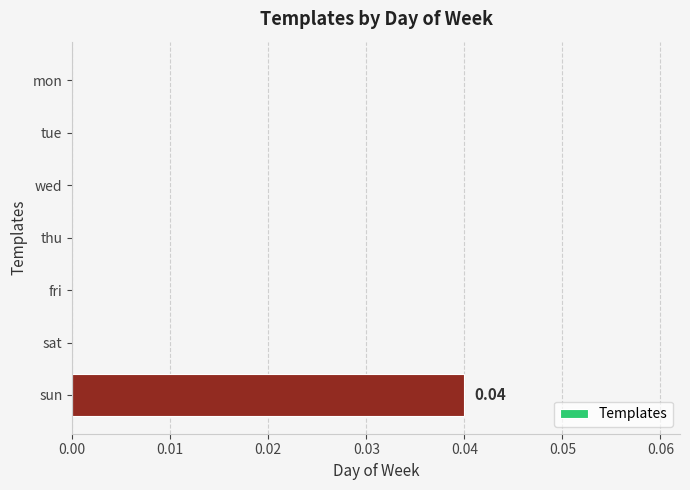

Between sun and thu, which is larger?

sun